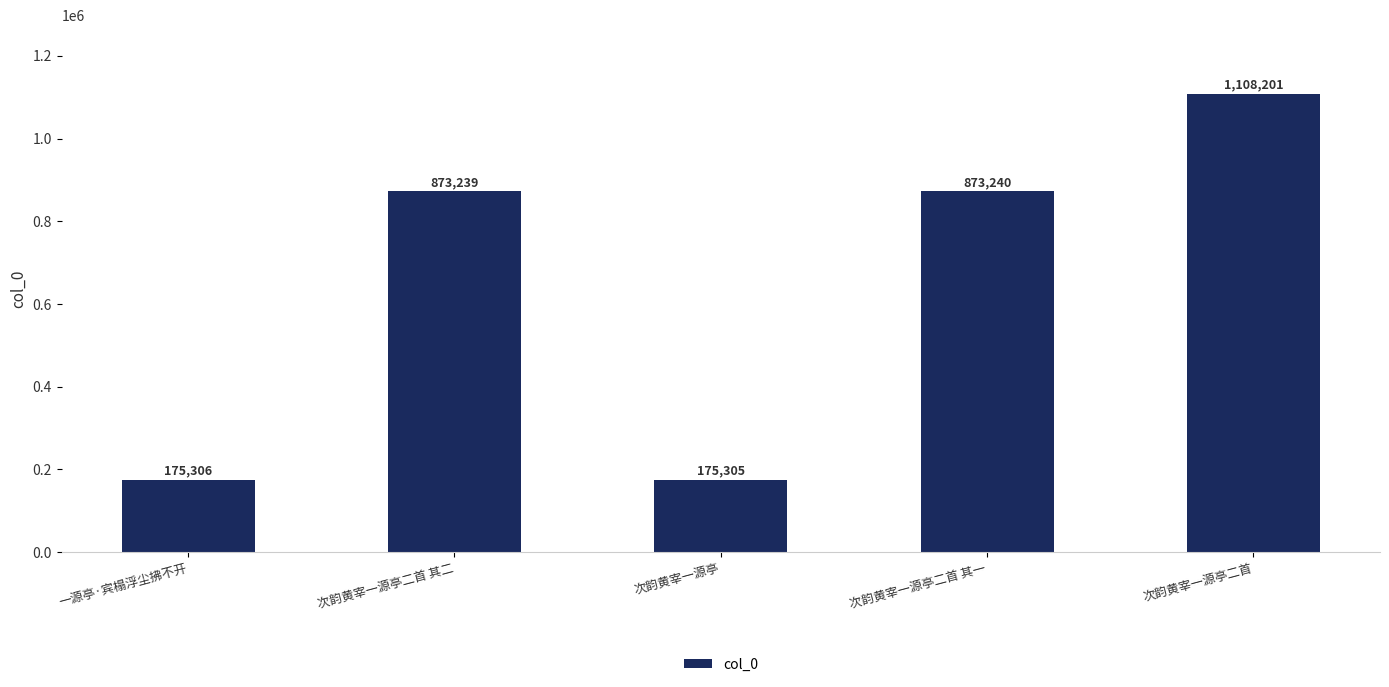

What is the label of the 5th bar from the right?

一源亭·宾榻浮尘拂不开